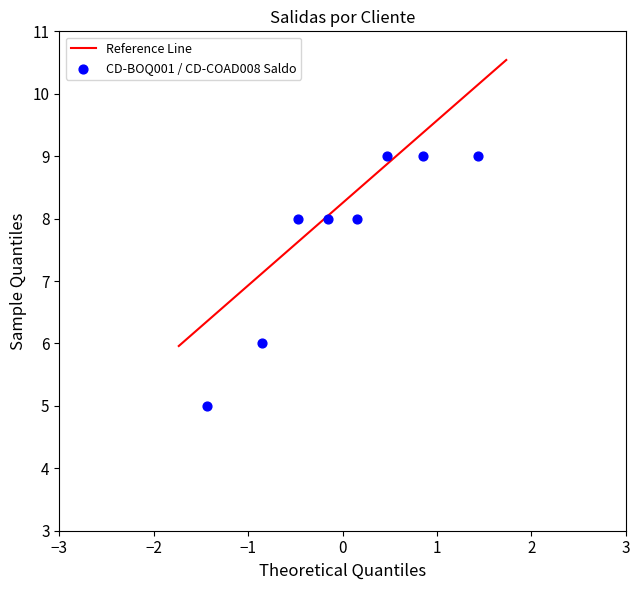

What is the range of Y values (max minus min)?

4